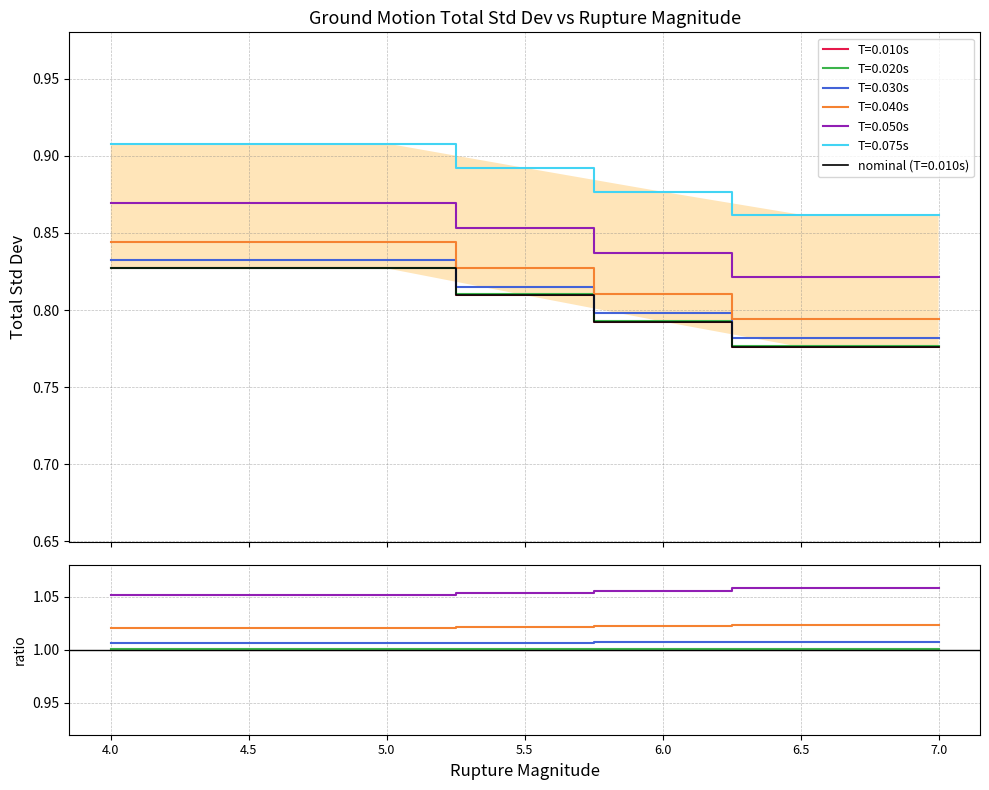

Reading left to right, extract all data points from this chart.

0.010: 4.0=0.8	4.5=0.8	5.0=0.8	5.5=0.8	6.0=0.8	6.5=0.8	7.0=0.8
0.020: 4.0=0.8	4.5=0.8	5.0=0.8	5.5=0.8	6.0=0.8	6.5=0.8	7.0=0.8
0.030: 4.0=0.8	4.5=0.8	5.0=0.8	5.5=0.8	6.0=0.8	6.5=0.8	7.0=0.8
0.040: 4.0=0.8	4.5=0.8	5.0=0.8	5.5=0.8	6.0=0.8	6.5=0.8	7.0=0.8
0.050: 4.0=0.9	4.5=0.9	5.0=0.9	5.5=0.9	6.0=0.8	6.5=0.8	7.0=0.8
0.075: 4.0=0.9	4.5=0.9	5.0=0.9	5.5=0.9	6.0=0.9	6.5=0.9	7.0=0.9